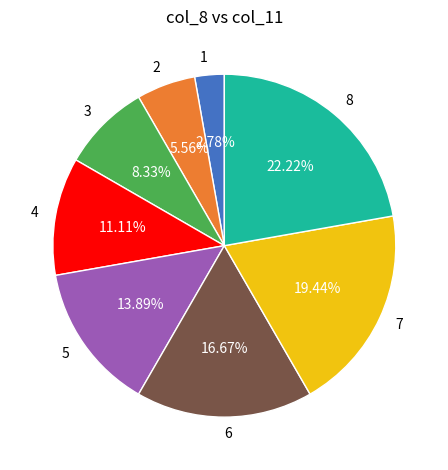

To the nearest percent, what is the difference between the largest and smallest slice percentages?

19%